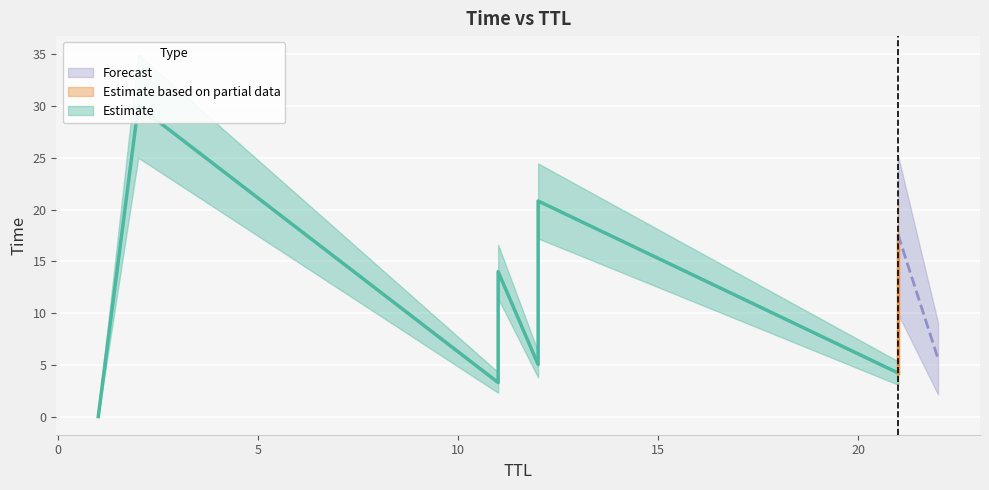

The value at 21 is 15.1. True or false?

False